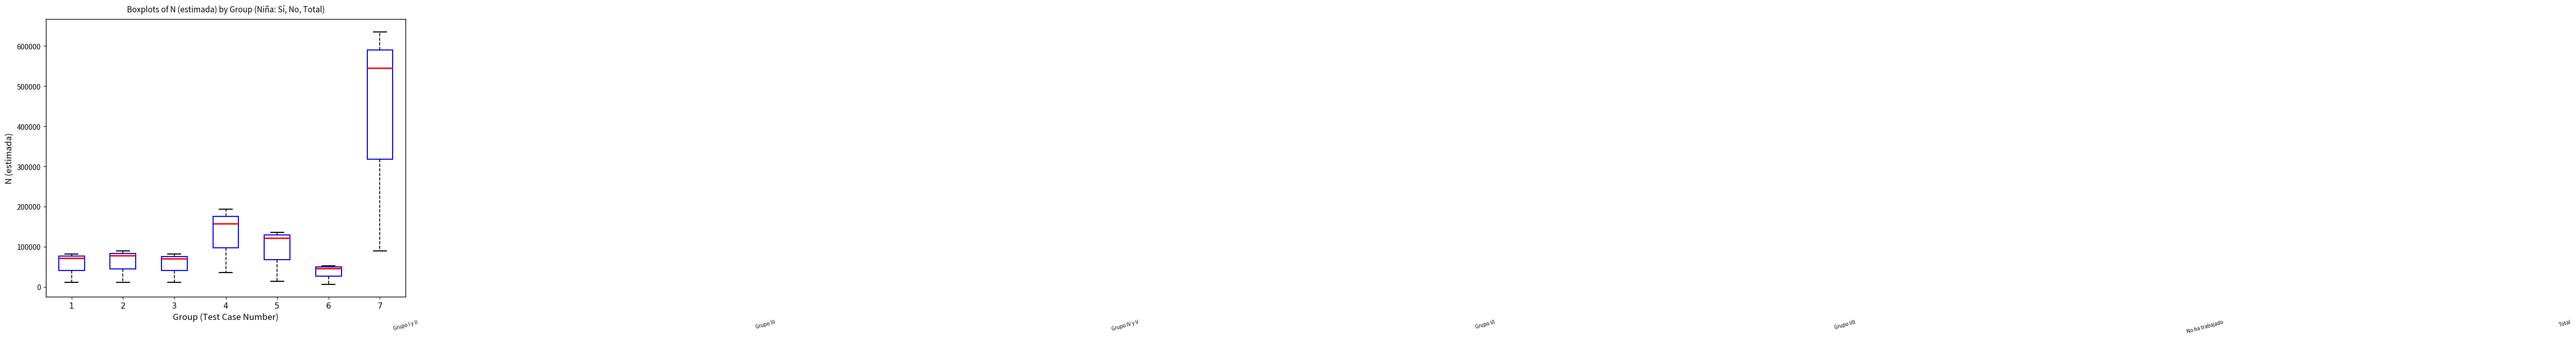

Where does the upper whisker of the box at x = 4 end on the y-axis? The values are not printed on the chart, so give them approximately, as read against the axis.

190000